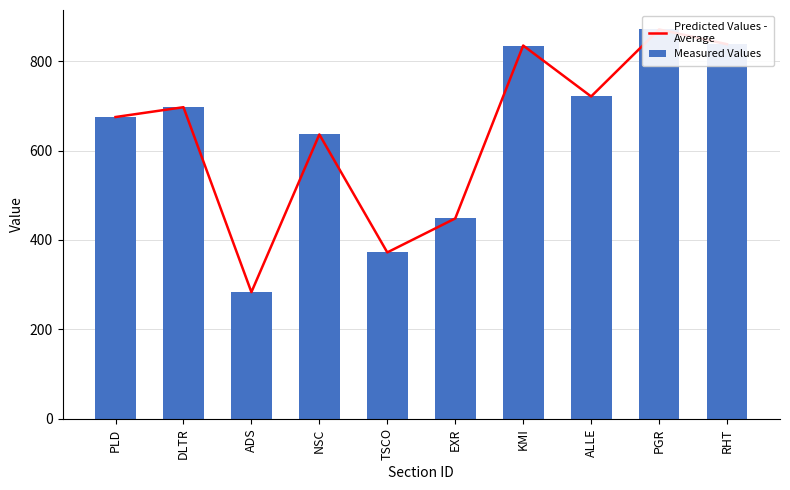

At which label does Predicted Values -
Average first exceed 697?

KMI